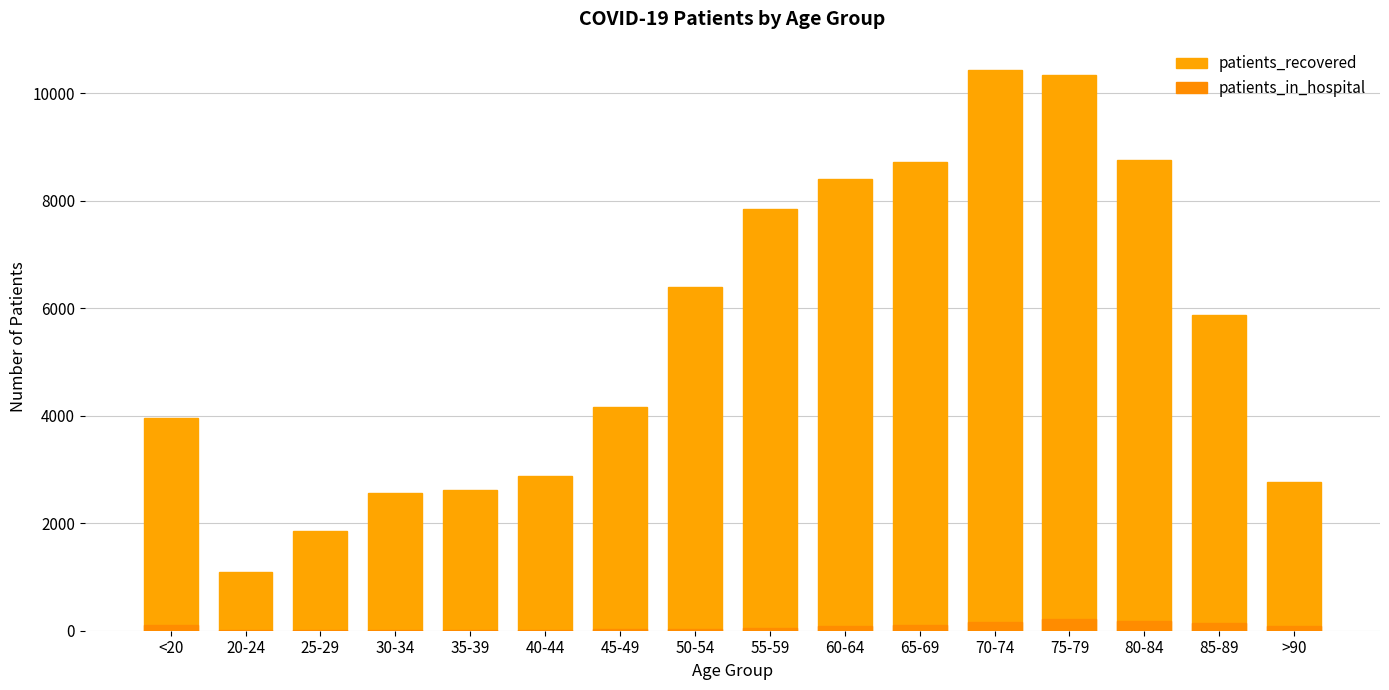

Where is patients_recovered nearest to the value 5765?

85-89